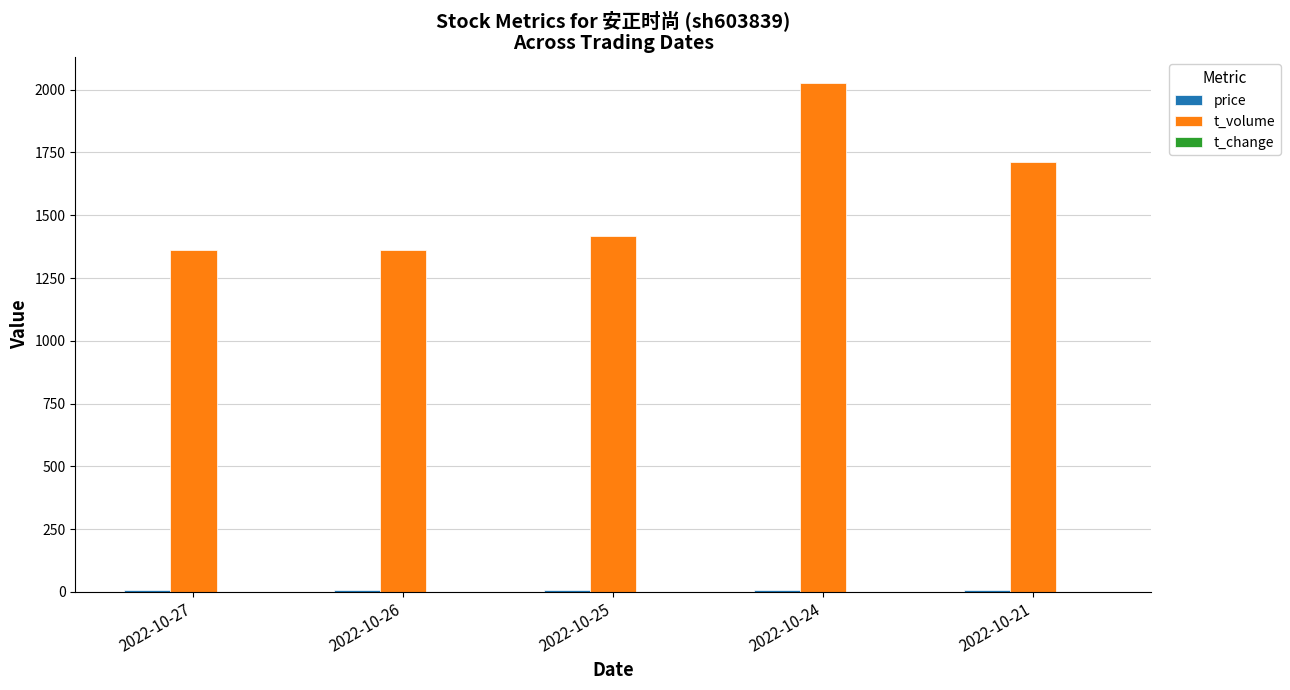

Which series has the largest total across all categories?

t_volume